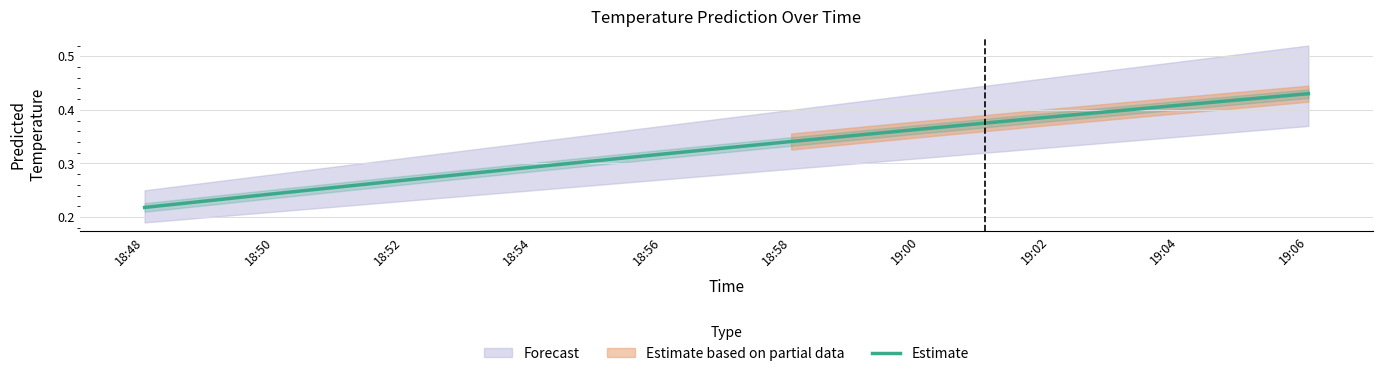

List the labels in order of value, largest first.

19:06, 19:04, 19:02, 19:00, 18:58, 18:56, 18:54, 18:52, 18:50, 18:48